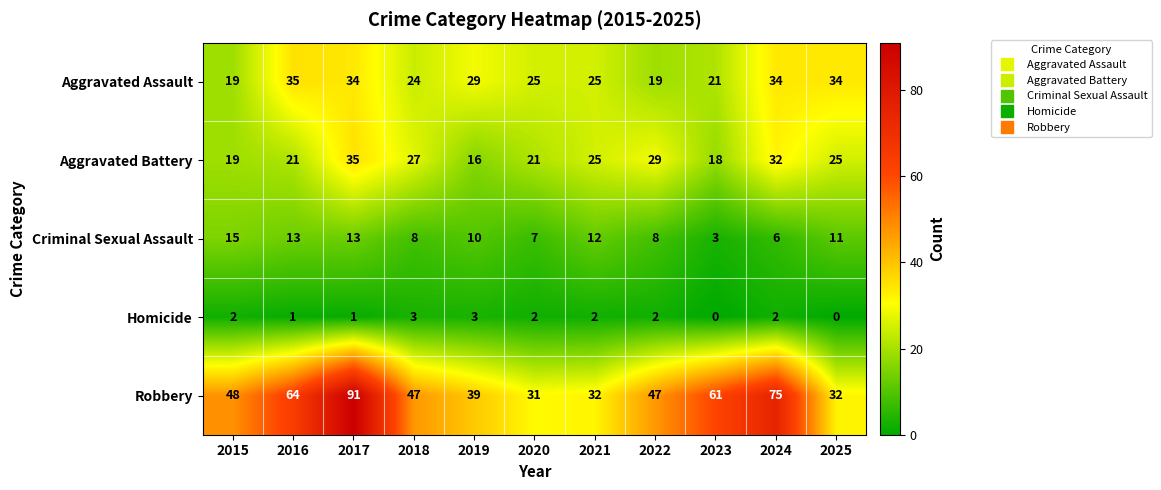

What is the difference between the highest and lowest values at 2015?

46